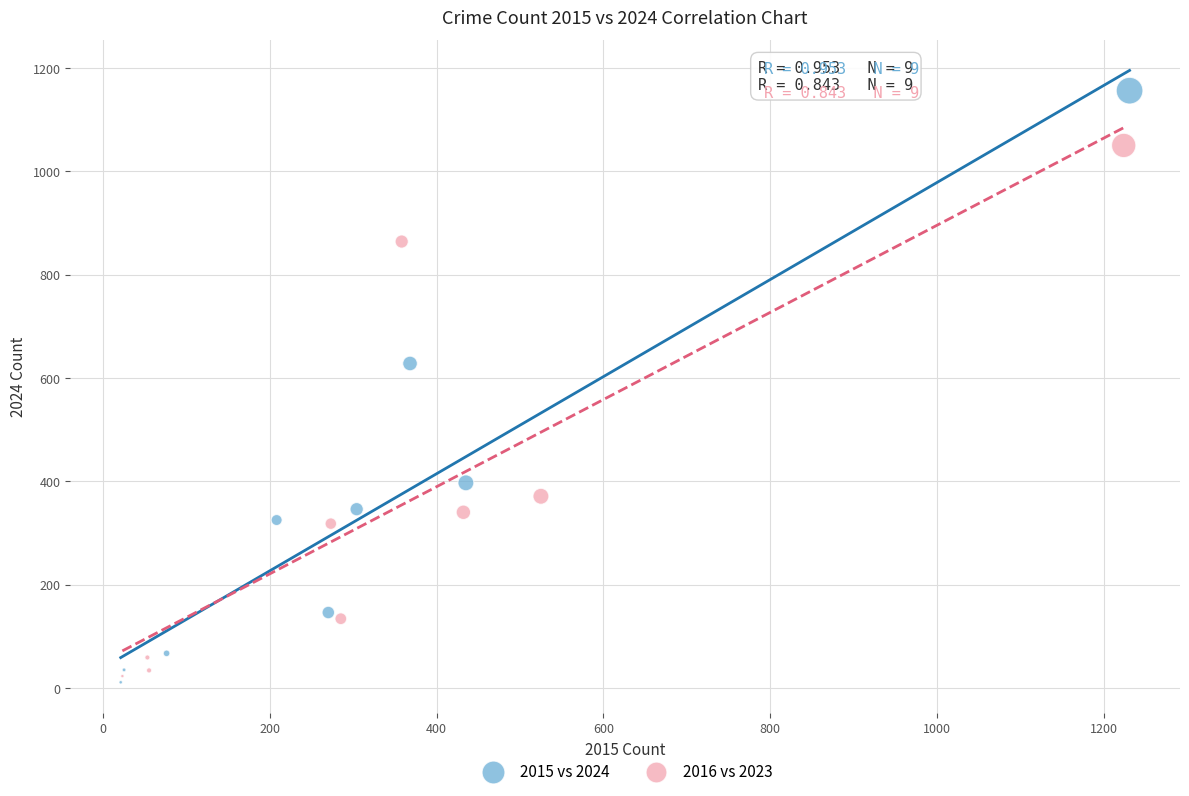

Which series contains the lowest Y value?

2015 vs 2024